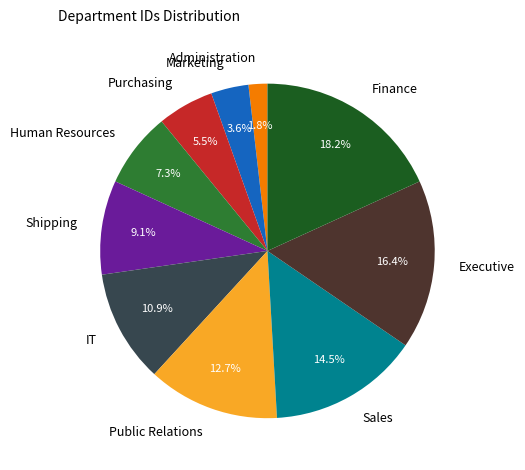

Is it true that Shipping is 19% of the pie?

False